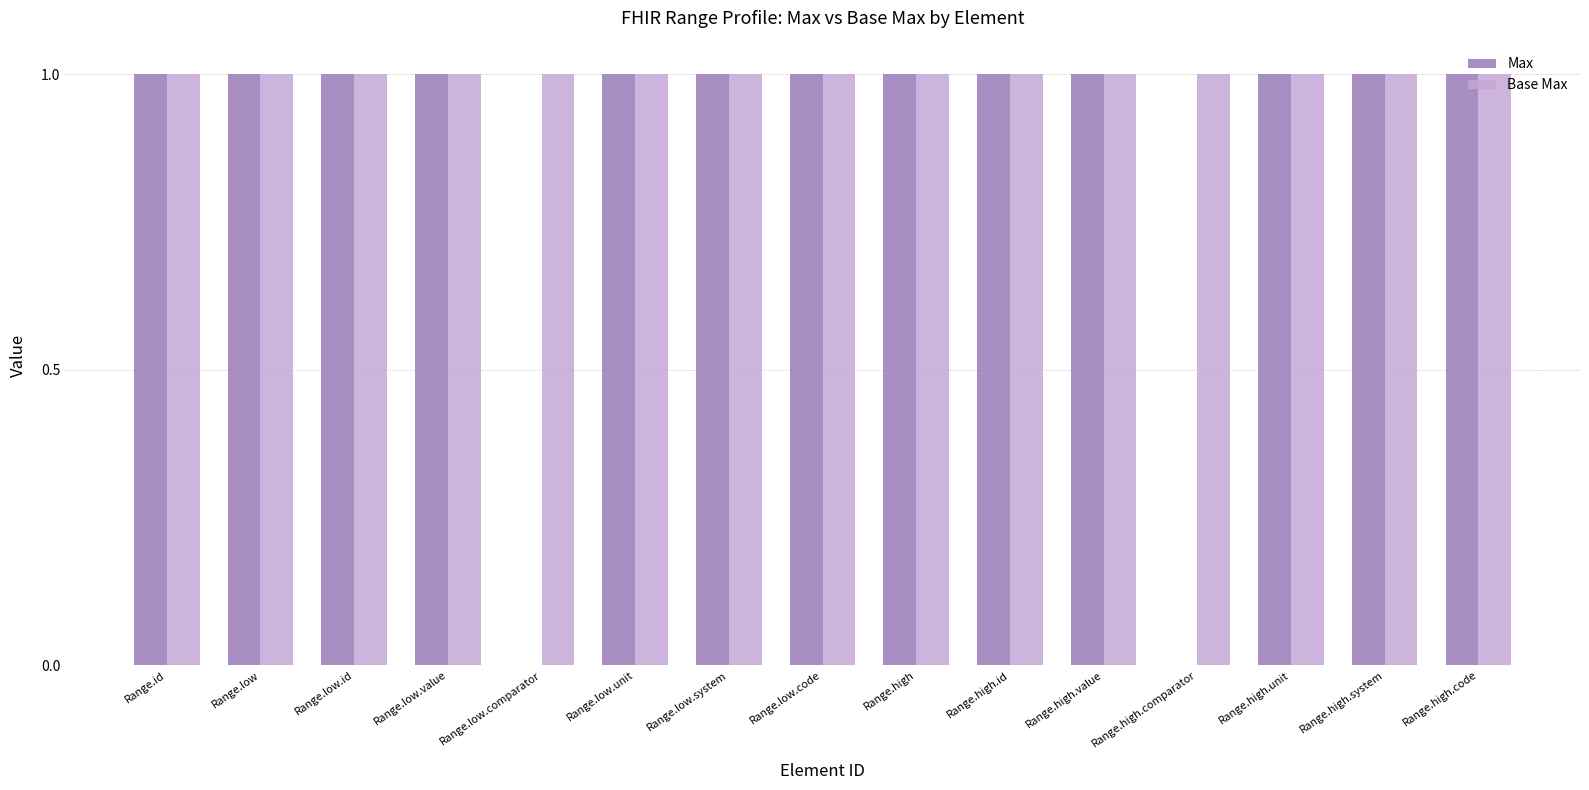

What are all the series names shown in the legend?

Max, Base Max